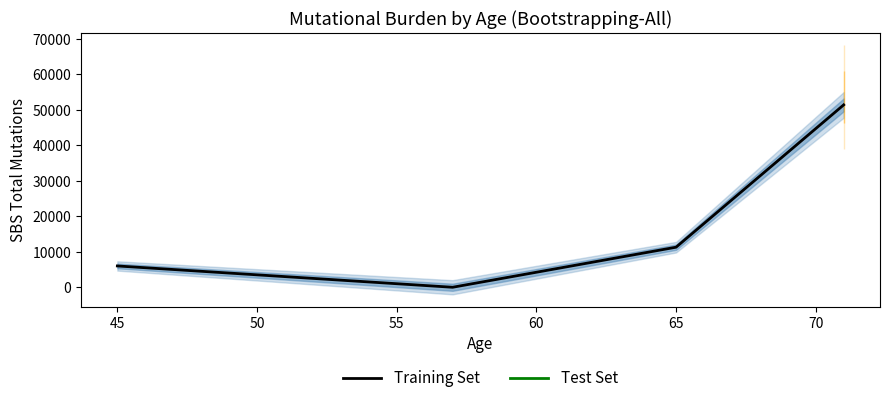

How many distinct data groups are displayed?

1